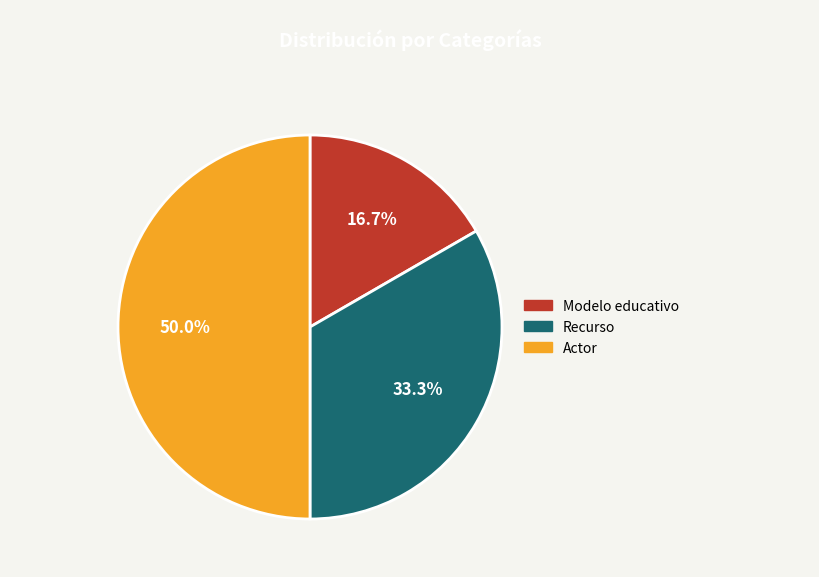

How many segments does this pie chart have?

3